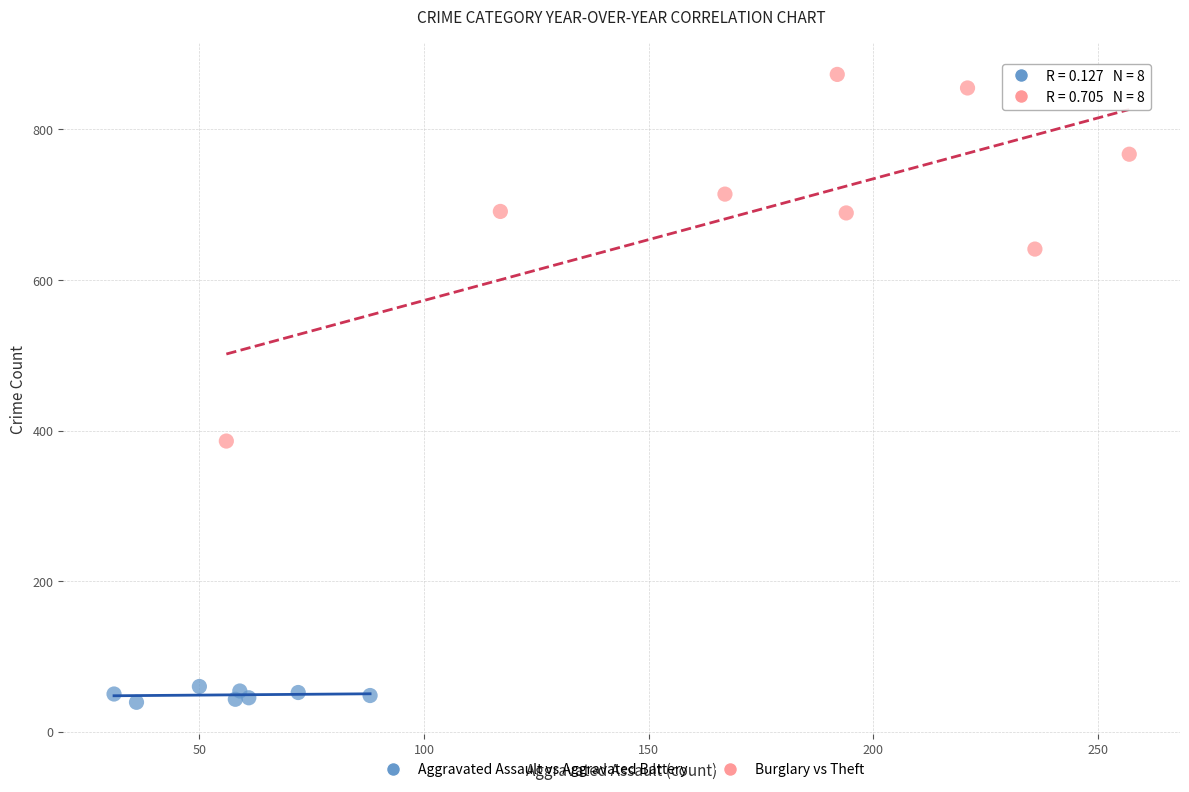

Which series has the widest spread of Y values?

Burglary vs Theft